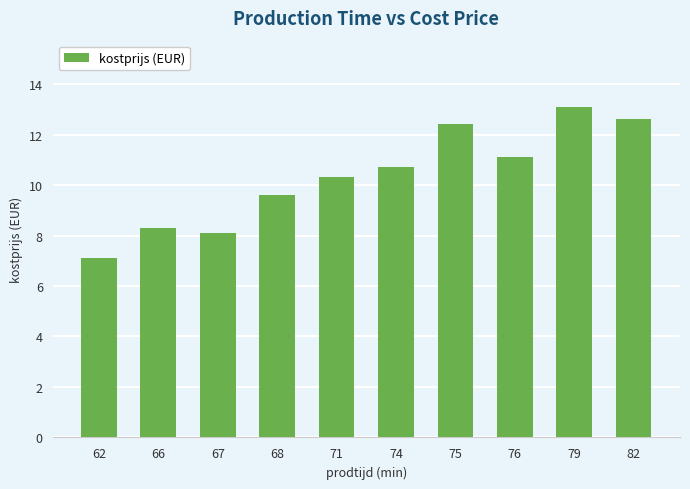

What is the minimum value shown in the chart?

7.1